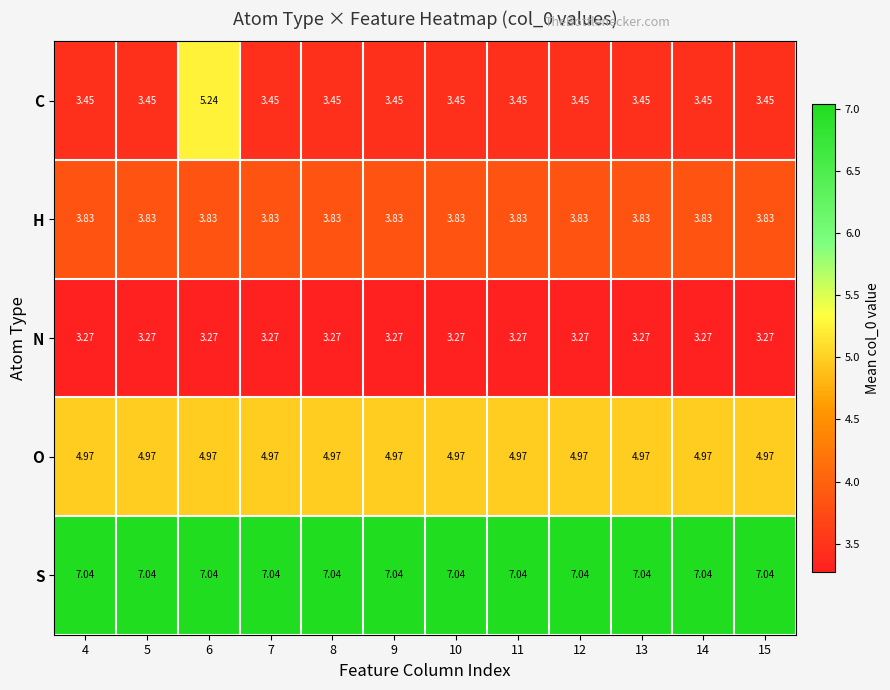

Rank the series at 13 from lowest to highest value.

N, C, H, O, S